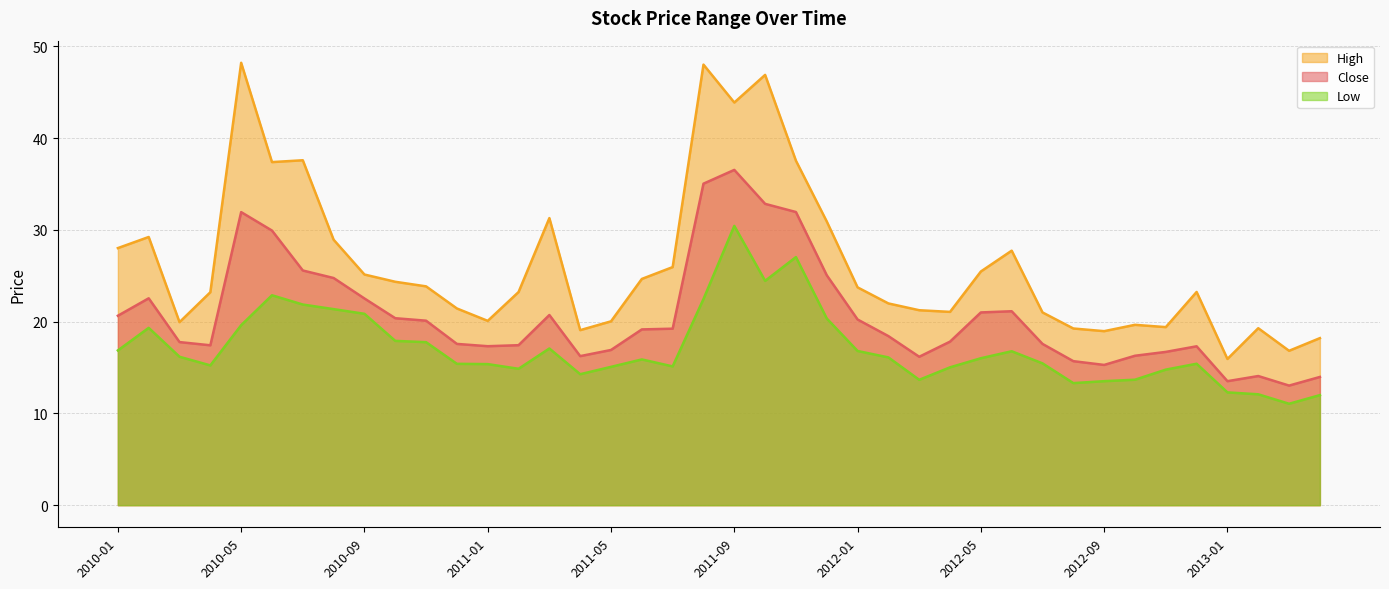

True or false: Close and High intersect in this chart.

False